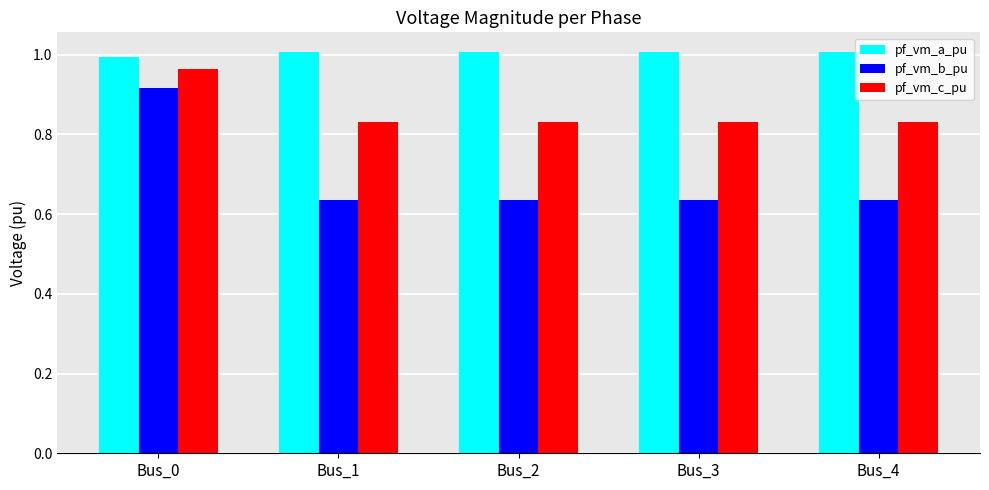

What is the sum of the pf_vm_c_pu values at Bus_0 and Bus_3?

1.8